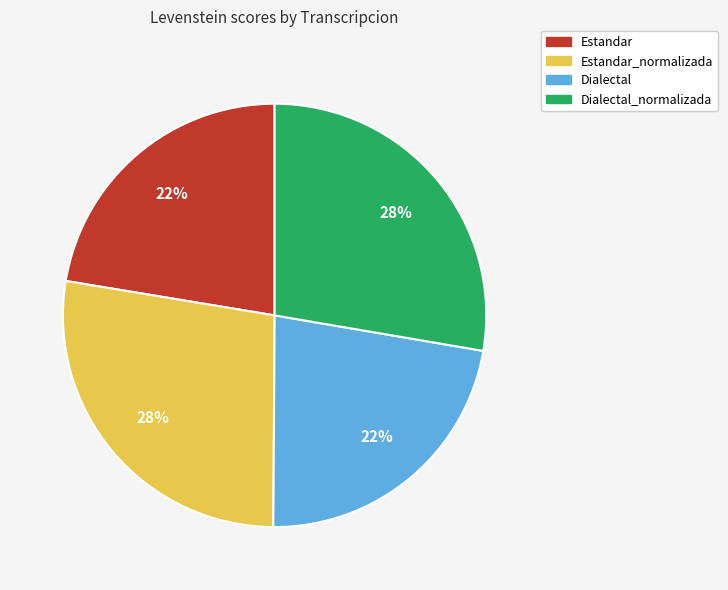

To the nearest percent, what is the average slice percentage?

25%